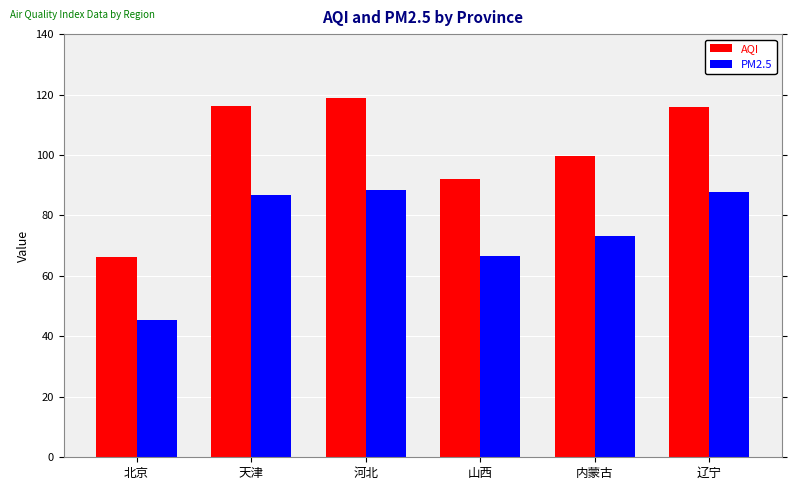

How many groups of bars are there?

6